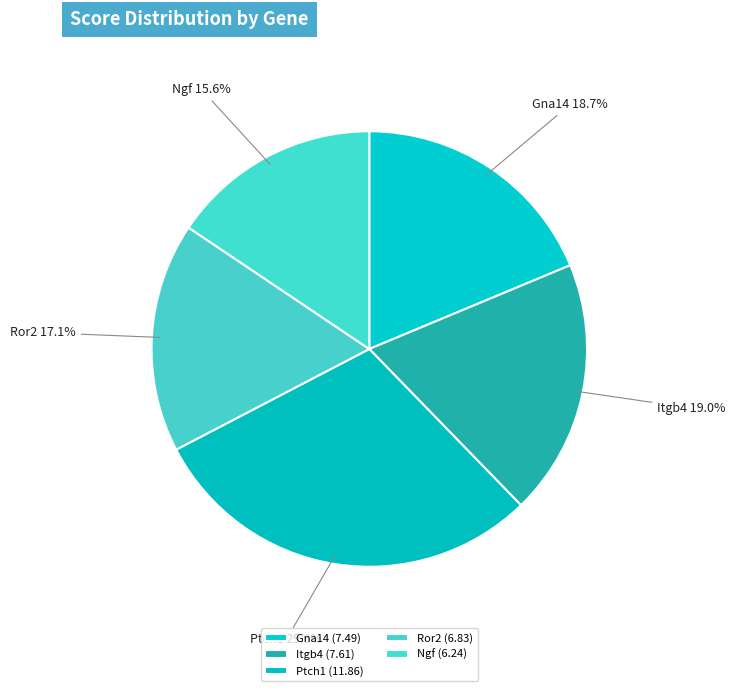

What percentage is NOT represented by Itgb4?

81.0%